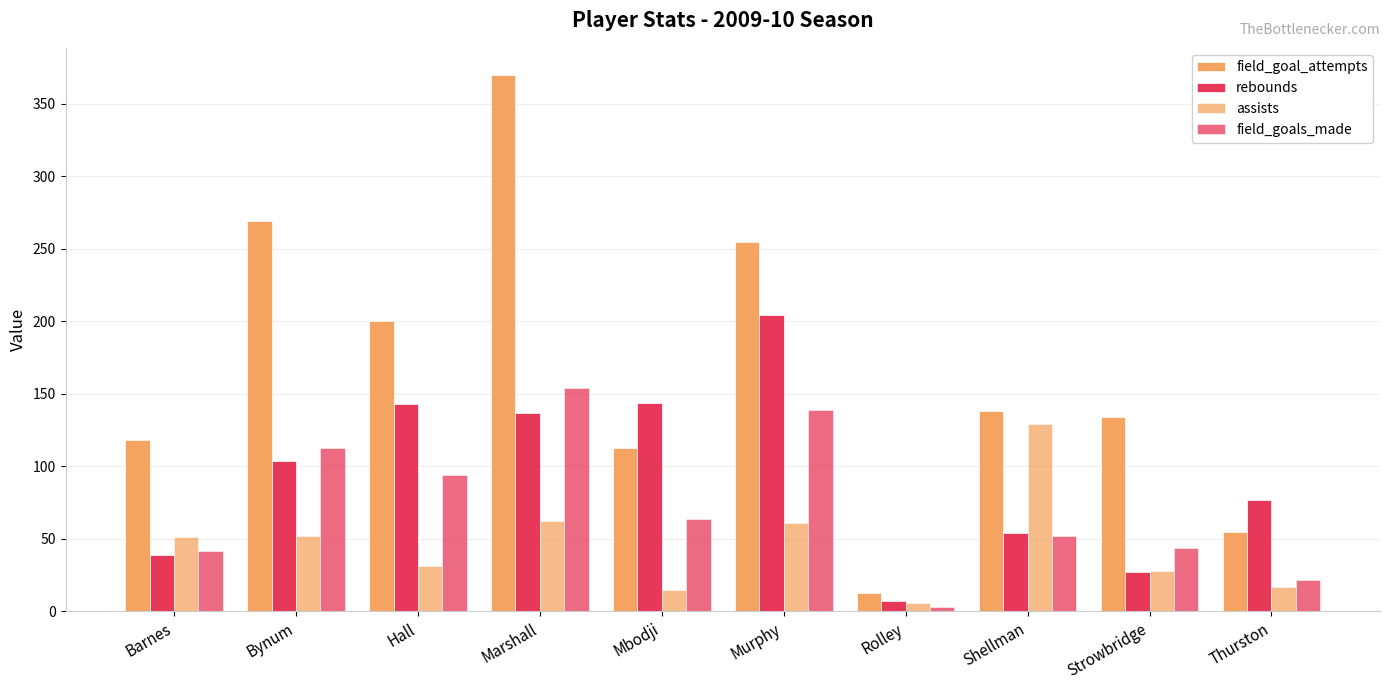

How many values in the field_goal_attempts series are below 138?

5